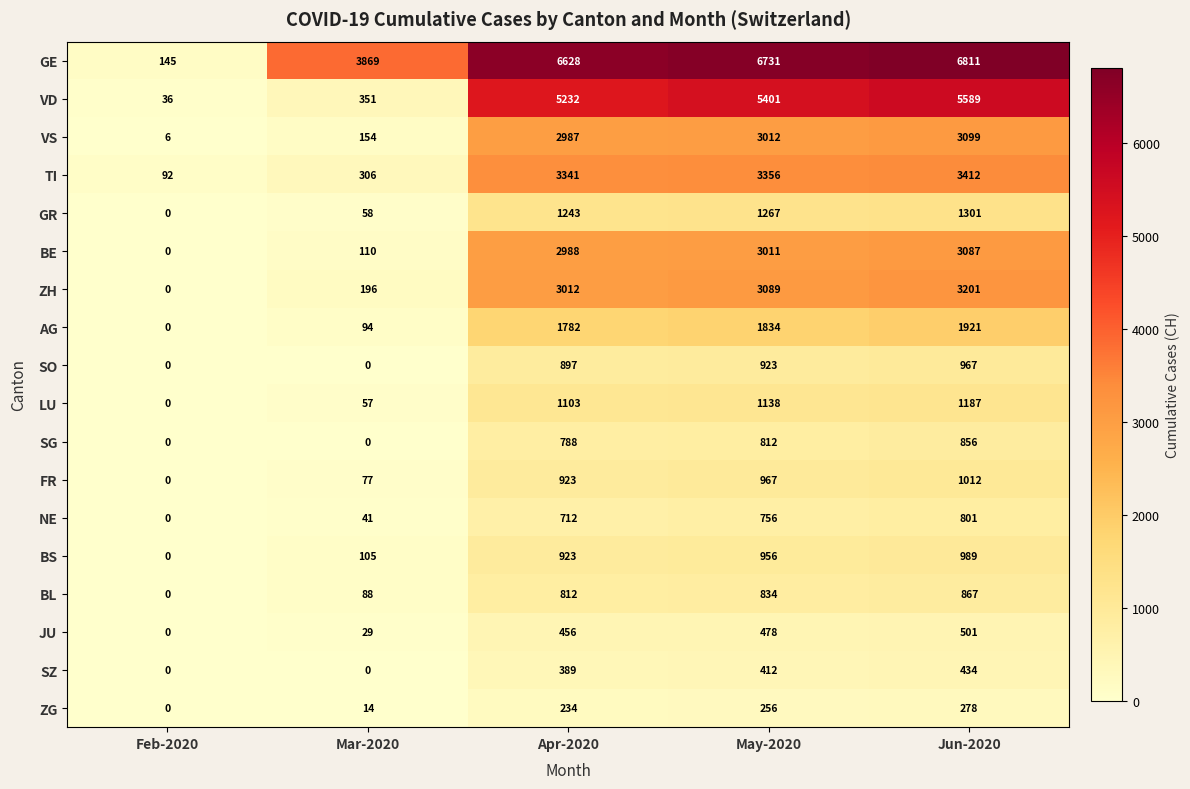

List the series in order of their peak value, highest first.

GE, VD, TI, ZH, VS, BE, AG, GR, LU, FR, BS, SO, BL, SG, NE, JU, SZ, ZG